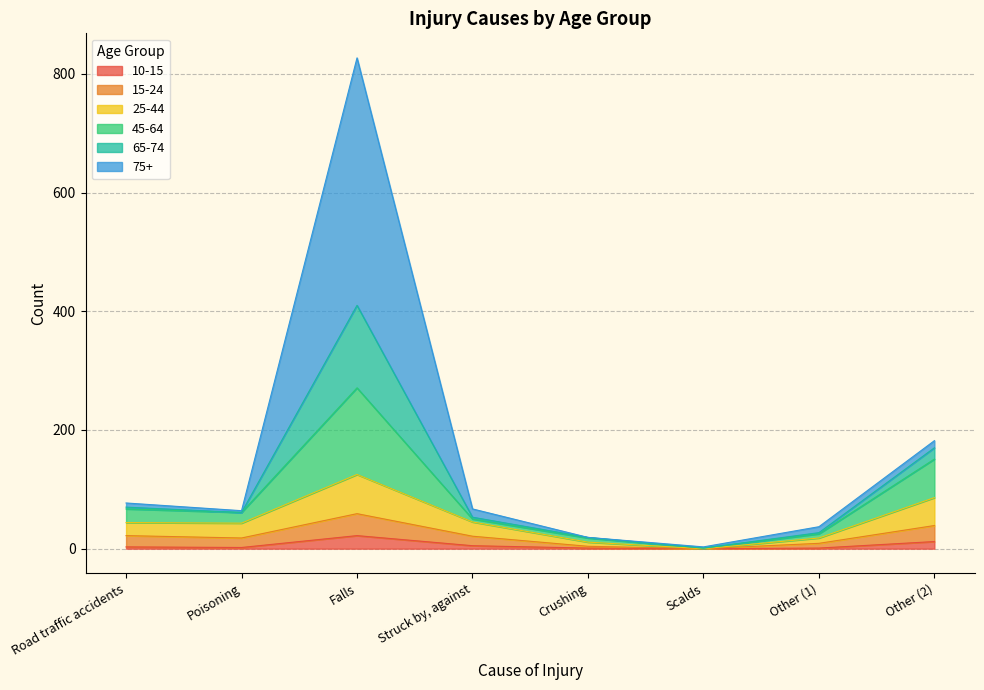

What is the total value across all series at Falls?

827